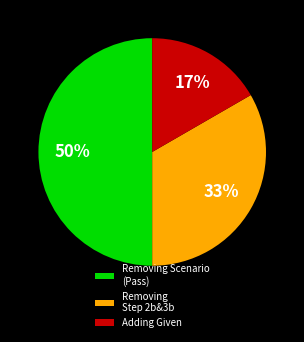

True or false: Removing Scenario (Pass) accounts for 50% of the total.

True